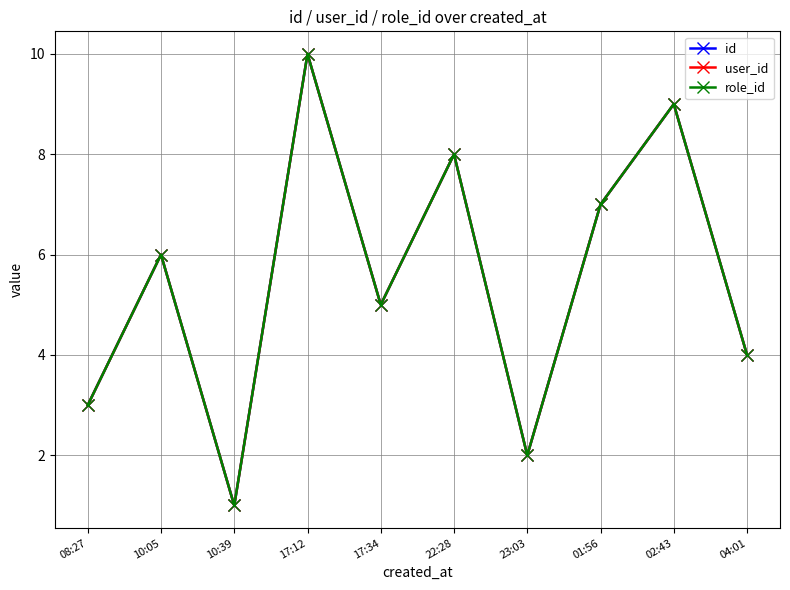

How many lines are shown in the chart?

3